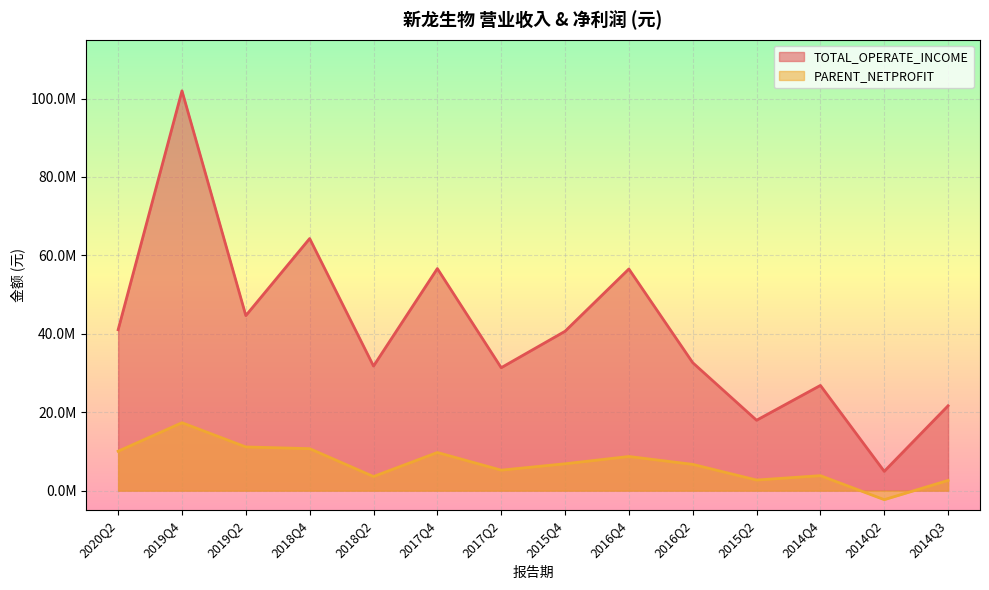

Reading right to left, what are all the values shown in this chart?

TOTAL_OPERATE_INCOME: 2014Q3=21643795.1	2014Q2=4920796.4	2014Q4=26833161.3	2015Q2=17952431.9	2016Q2=32631855.8	2016Q4=56528212.2	2015Q4=40642933.1	2017Q2=31351835.5	2017Q4=56632350.0	2018Q2=31771346.8	2018Q4=64292548.2	2019Q2=44641142.9	2019Q4=101962993.6	2020Q2=41040879.6
PARENT_NETPROFIT: 2014Q3=2610610.2	2014Q2=-2298910.5	2014Q4=3821614.6	2015Q2=2702545.8	2016Q2=6697692.9	2016Q4=8708149.5	2015Q4=6849762.8	2017Q2=5223259.5	2017Q4=9728480.7	2018Q2=3599915.9	2018Q4=10707539.3	2019Q2=11140571.9	2019Q4=17322439.6	2020Q2=10050987.1